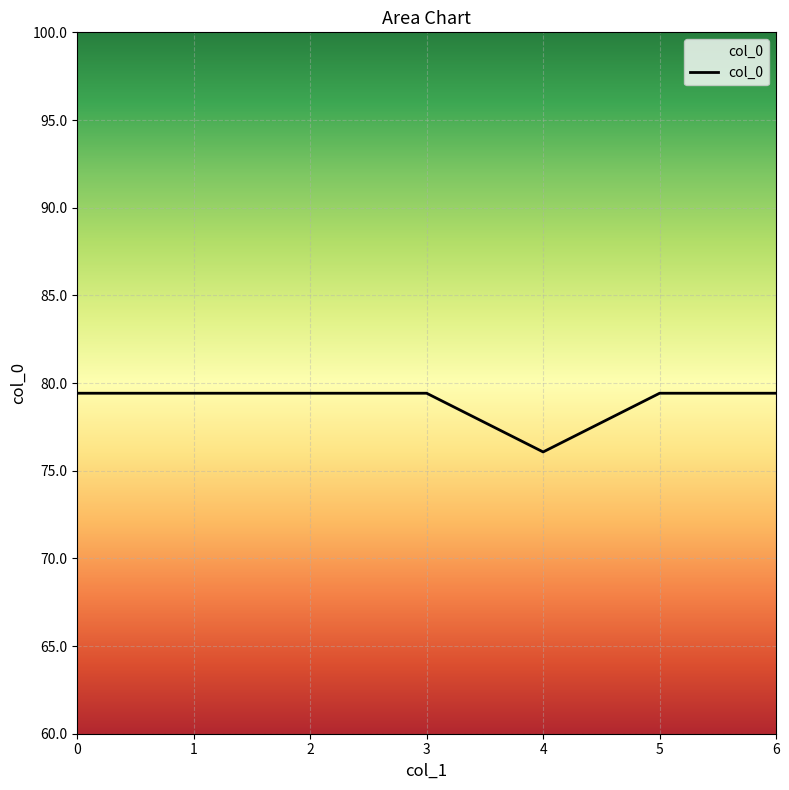

The value at 0 is 37.4. True or false?

False